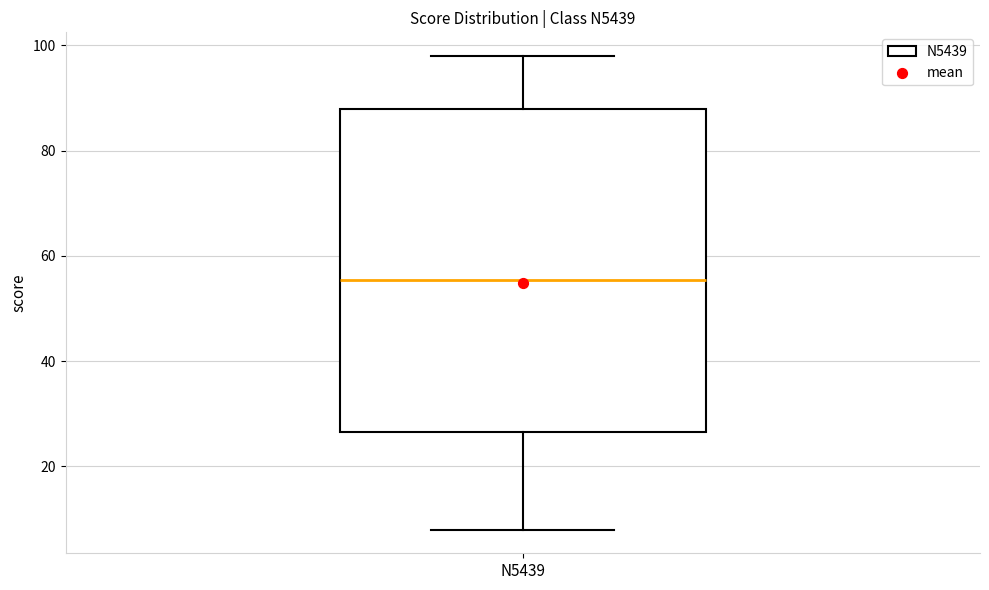

Read this box plot against the y-axis: the position of the median line, the range covered by the box, and the ends of both whiskers. The values are not printed on the chart, so give them approximately, as read against the axis.

median 56, box 26 to 88, whiskers 8 to 98